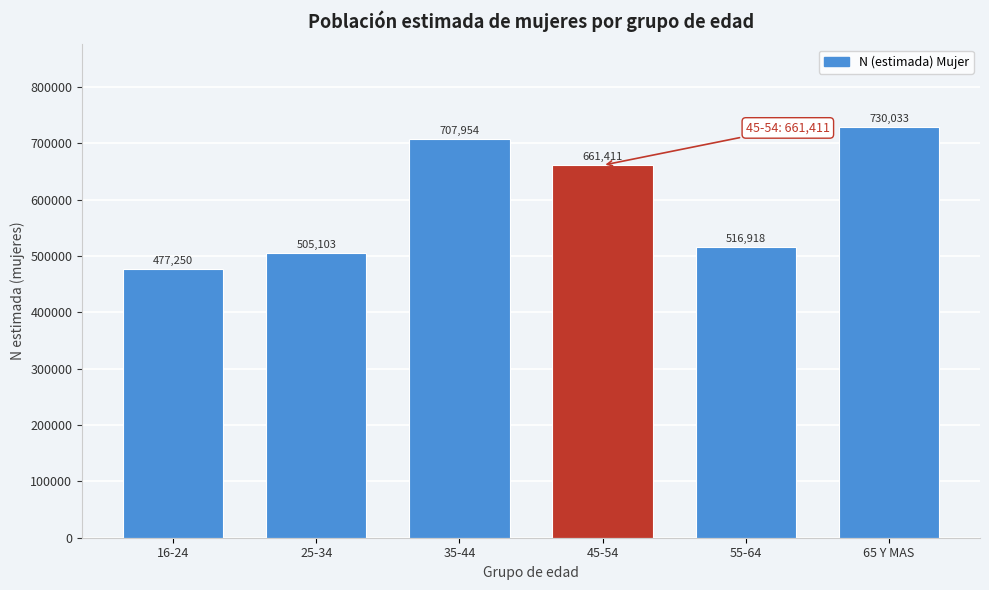

Reading left to right, extract all data points from this chart.

477250	505103	707954	661411	516918	730033